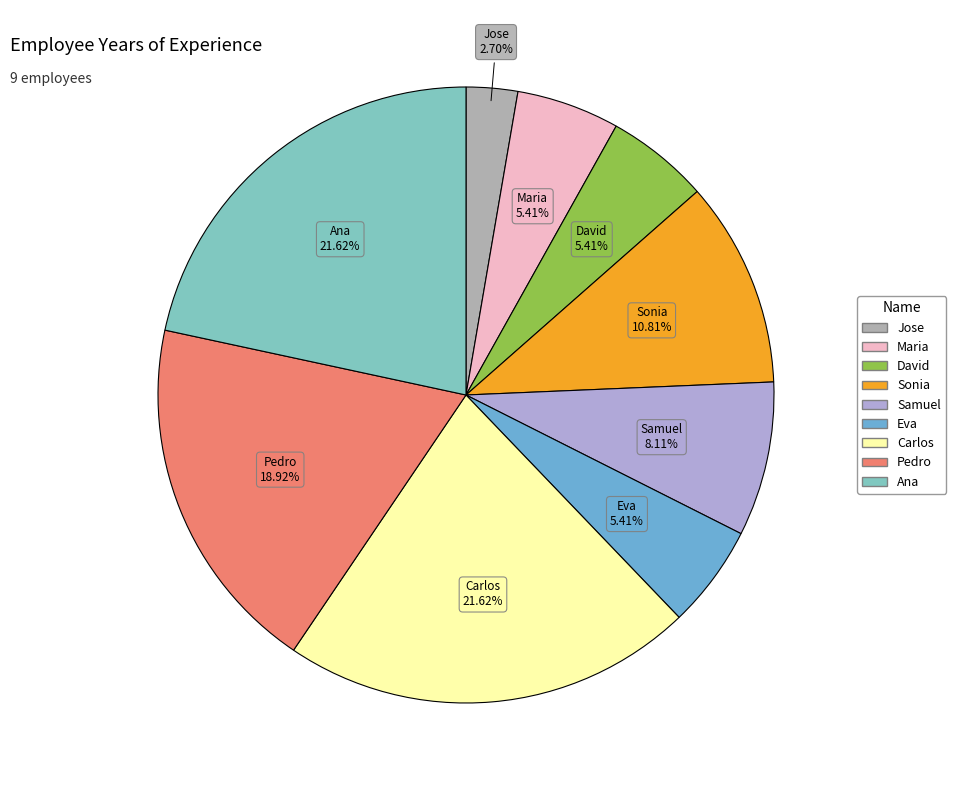

What is the smallest slice in the pie chart?

Jose